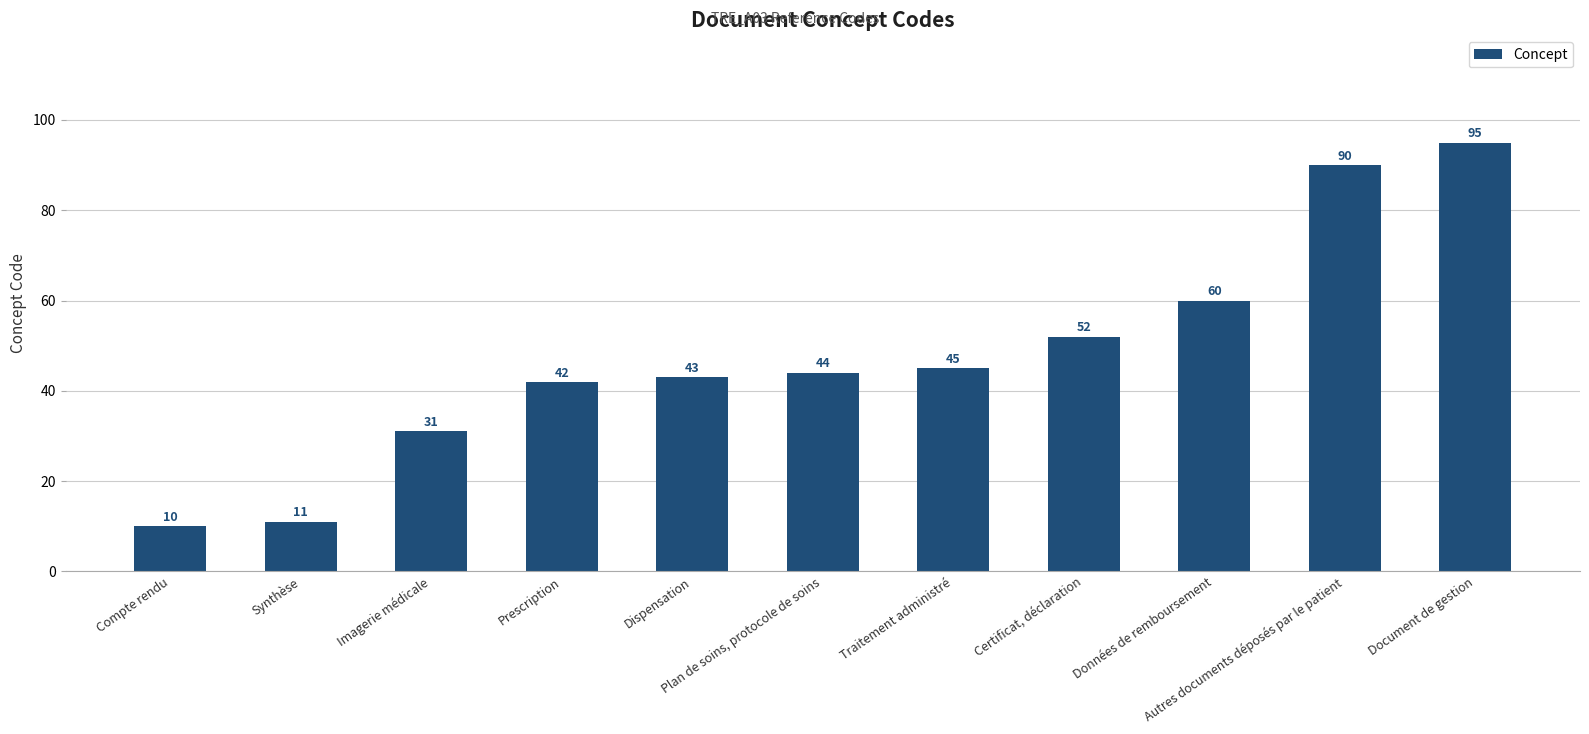

Does the chart contain any negative values?

No